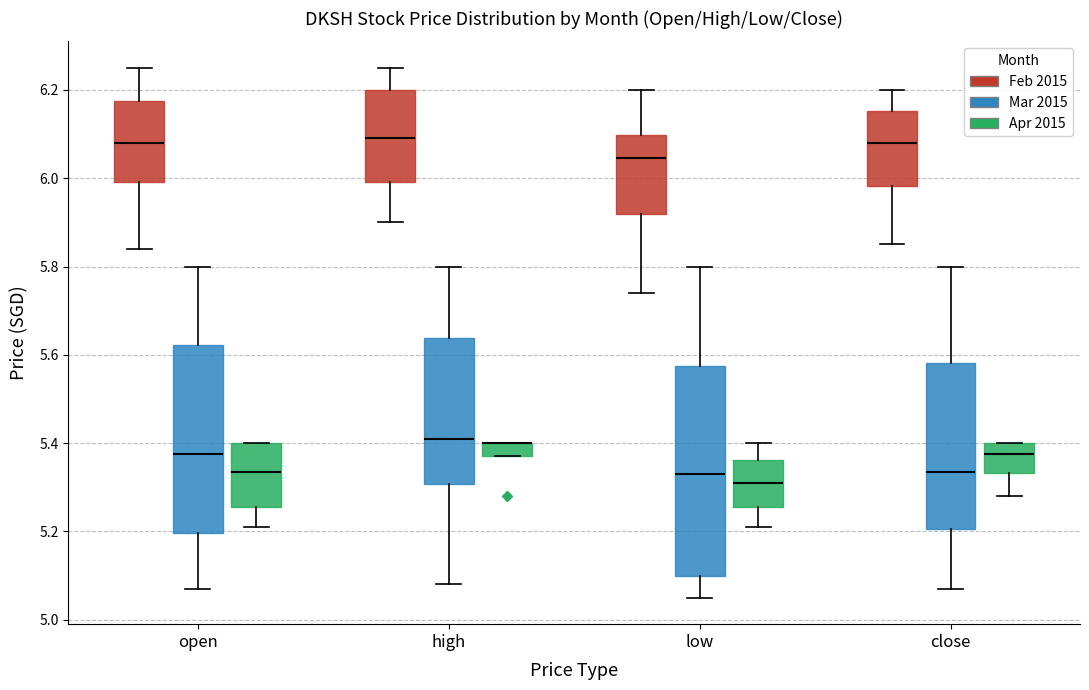

Where does the median line of the box for close (Apr 2015) sit on the y-axis? The values are not printed on the chart, so give them approximately, as read against the axis.

5.38